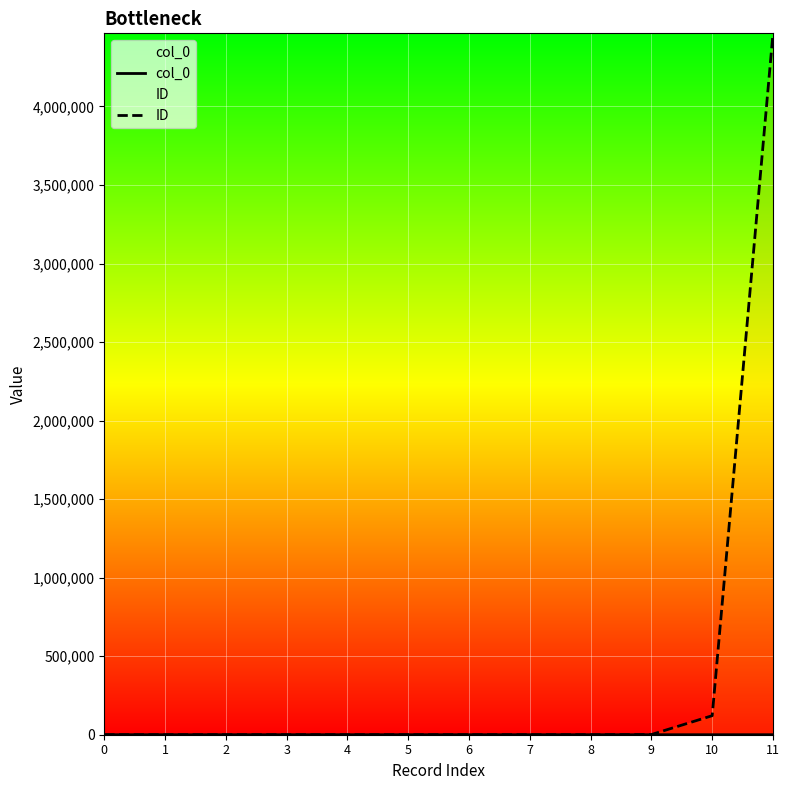

How many values in the ID series exceed 7?

5